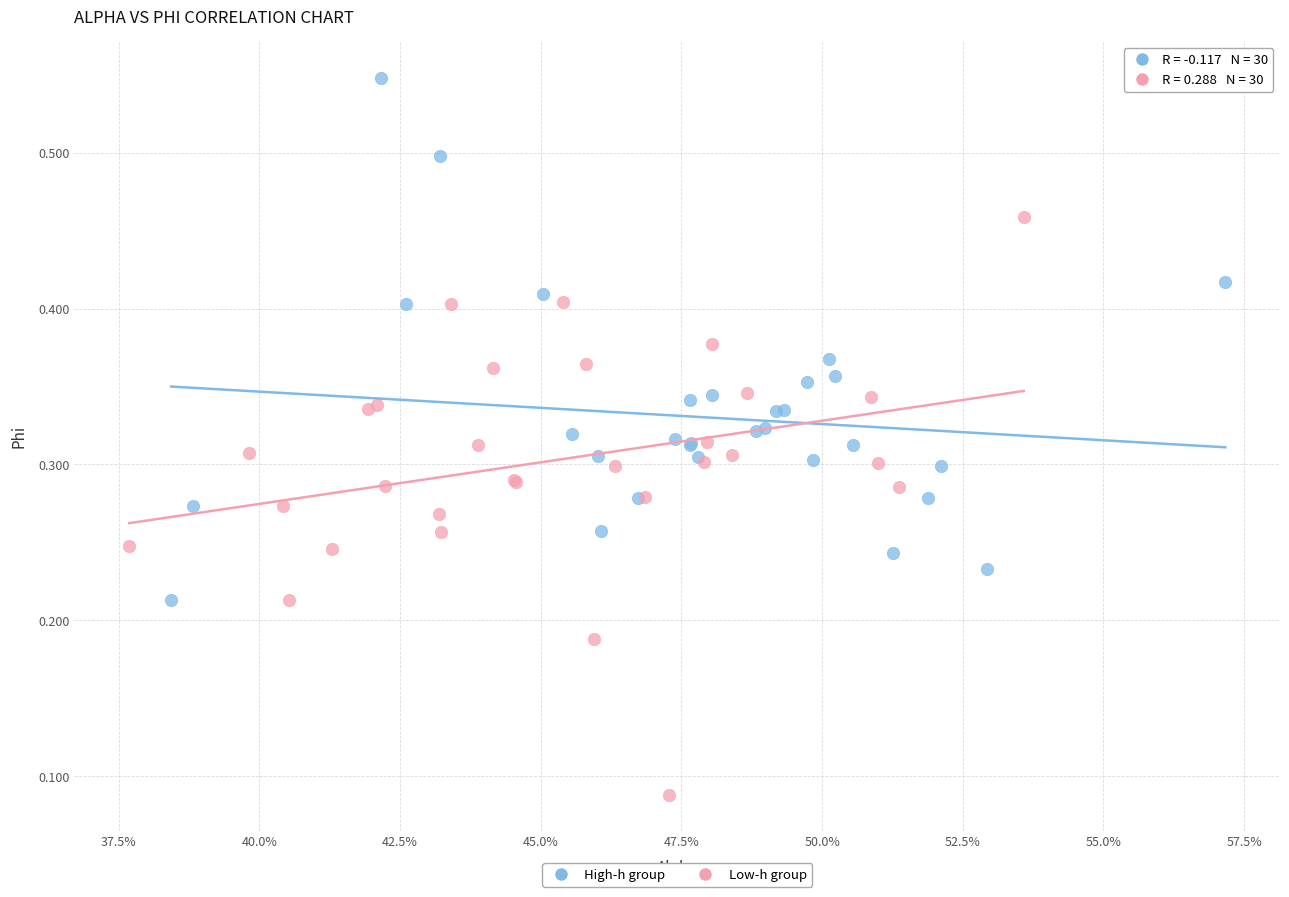

Which series contains the highest Y value?

High-h group